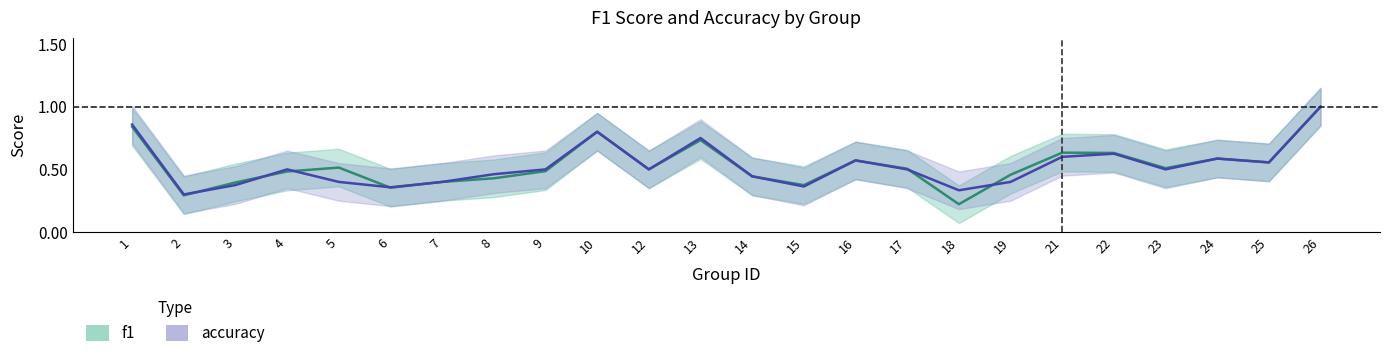

What is the sum of all accuracy values?

12.7